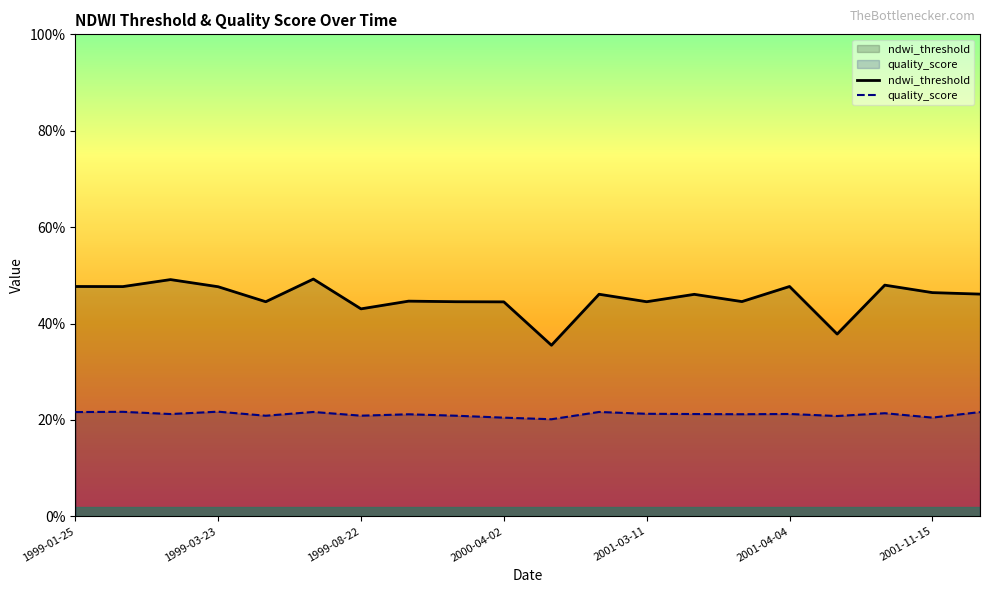

What is the sum of all ndwi_threshold values?

9.1